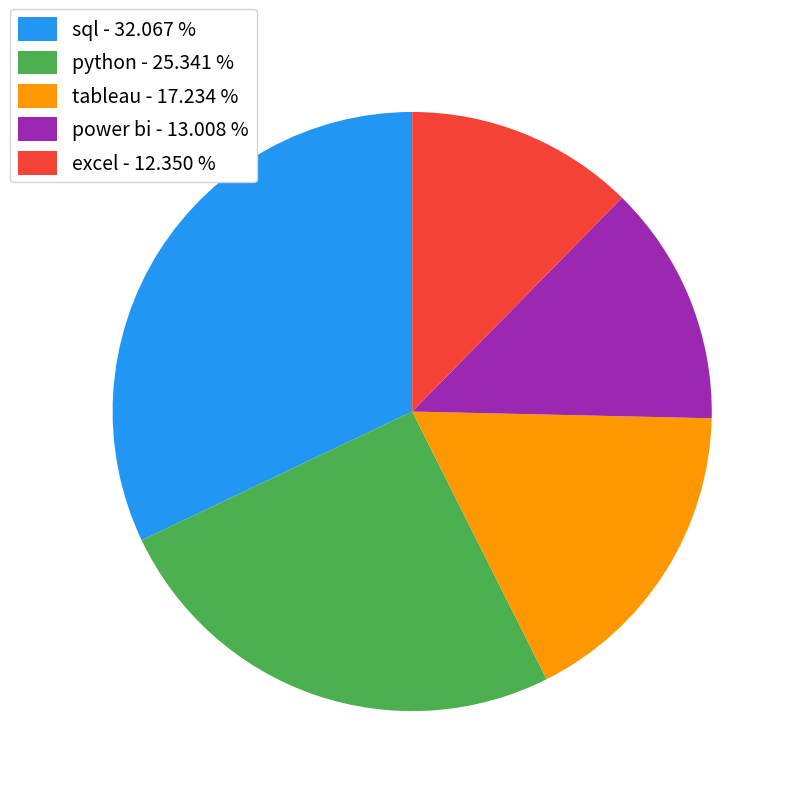

True or false: tableau accounts for 17% of the total.

True